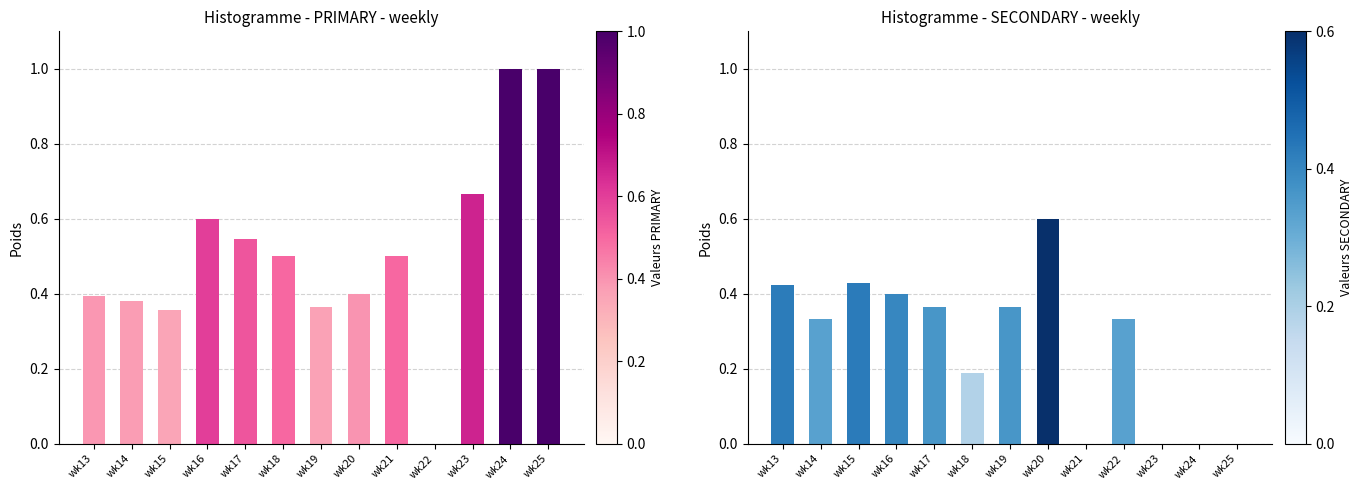

What is the value of the SECONDARY bar at the 5th from the left?

0.4